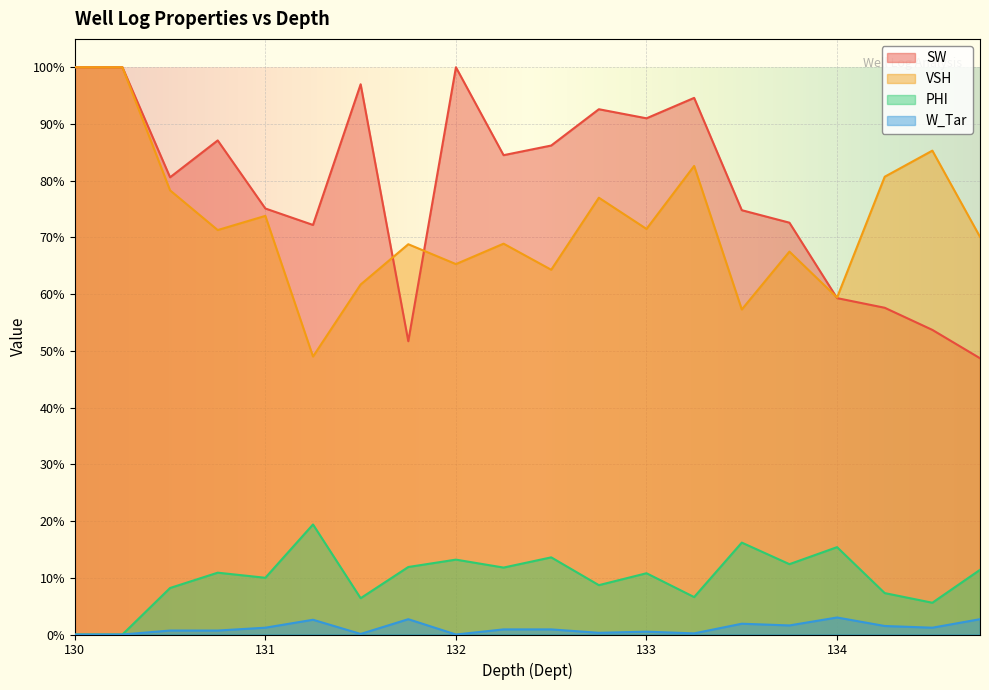

At which category is the sum across all series the highest?

130.0